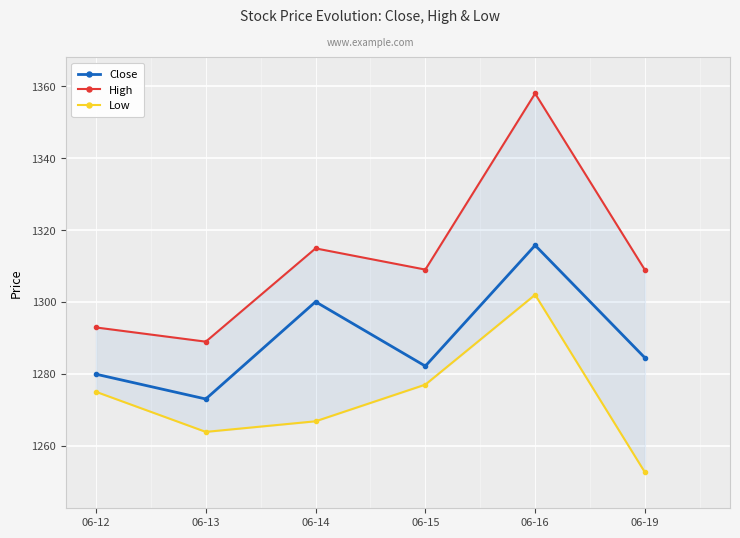

True or false: Close and Low cross at least once.

False